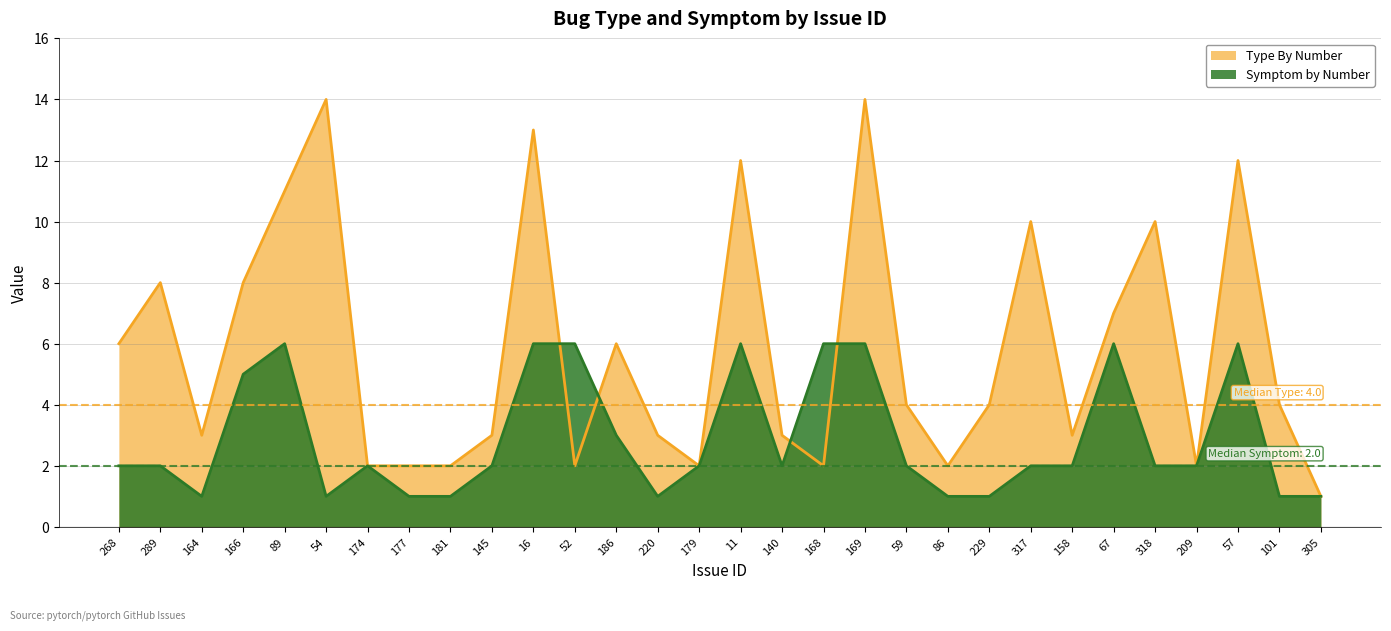

Which series has the largest range (max minus min)?

Type By Number